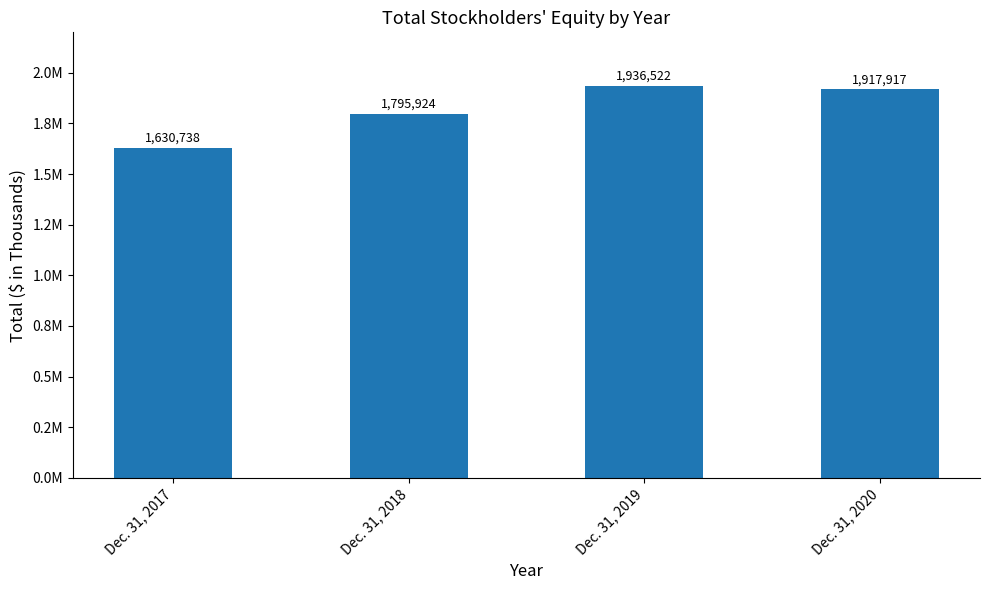

Are the bars horizontal?

No